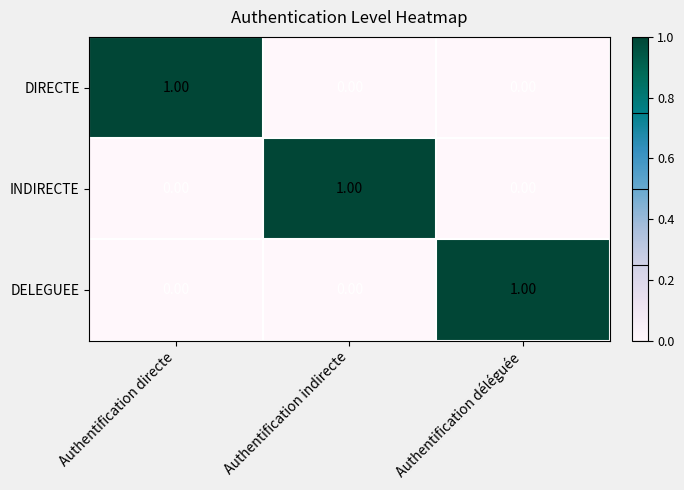

At which label does DIRECTE reach its peak?

Authentification directe